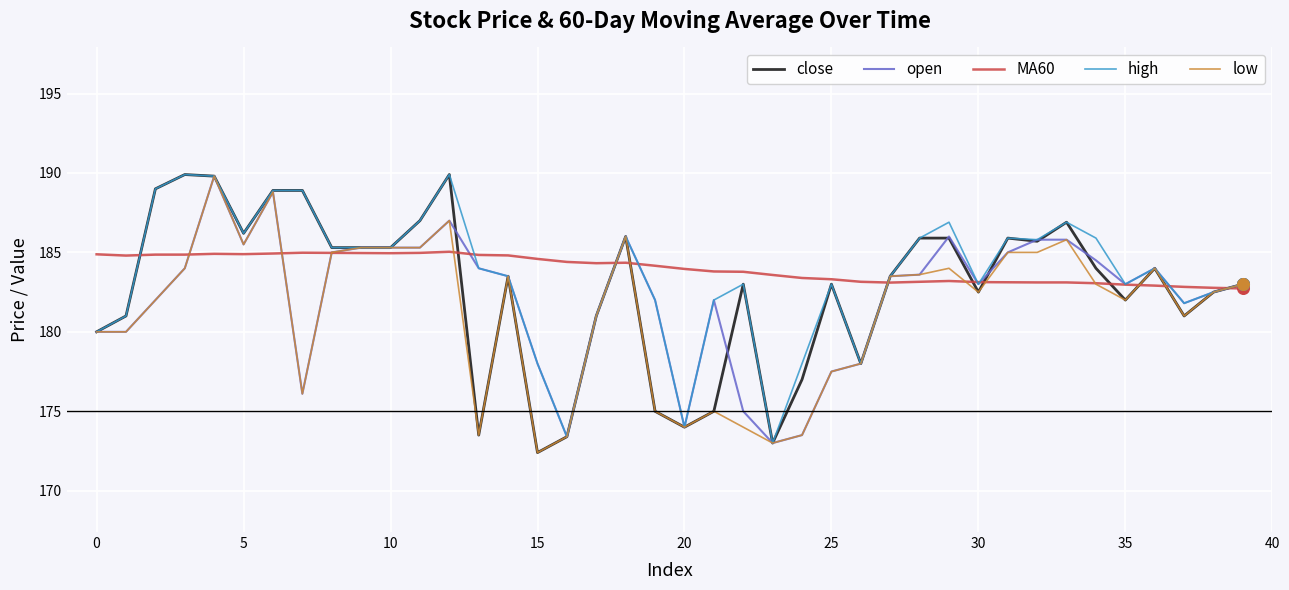

Which series has the largest total across all categories?

MA60